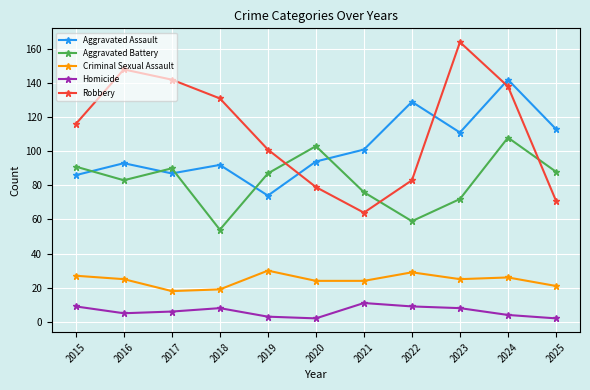

How many distinct data groups are displayed?

5